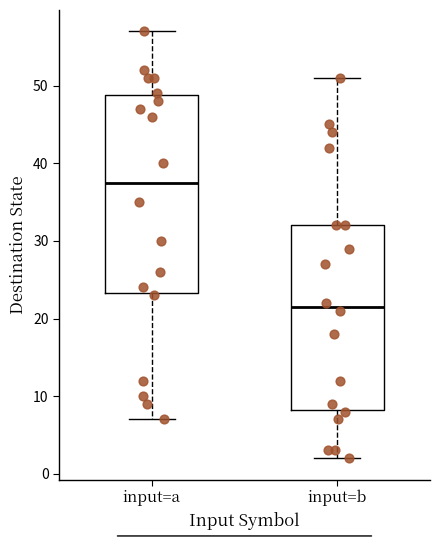

Reading left to right, read every box against the y-axis: the position of its median line, the range the box covers, and the ends of its whiskers. The values are not printed on the chart, so give them approximately, as read against the axis.

input=a: median 38, box 23 to 49, whiskers 7 to 57
input=b: median 22, box 8 to 32, whiskers 2 to 51